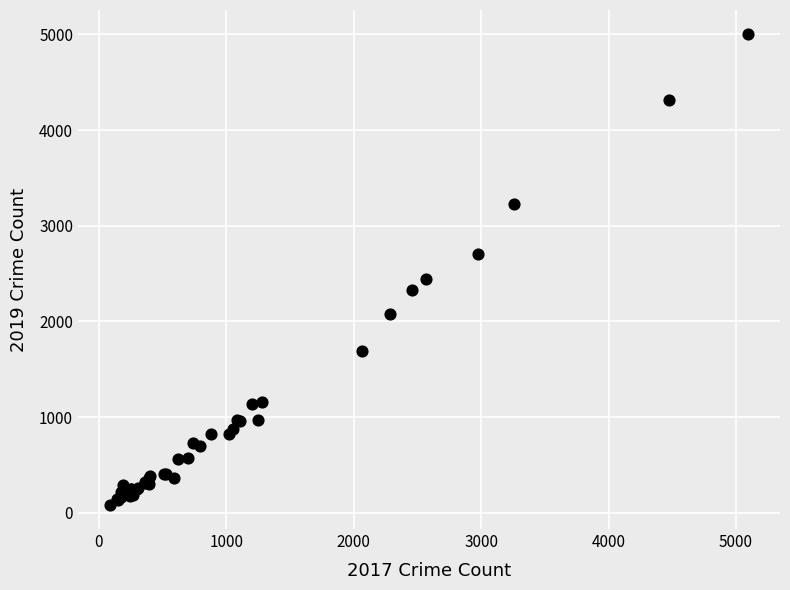

What Y value in the scatter plot is closest to 2542?

2441